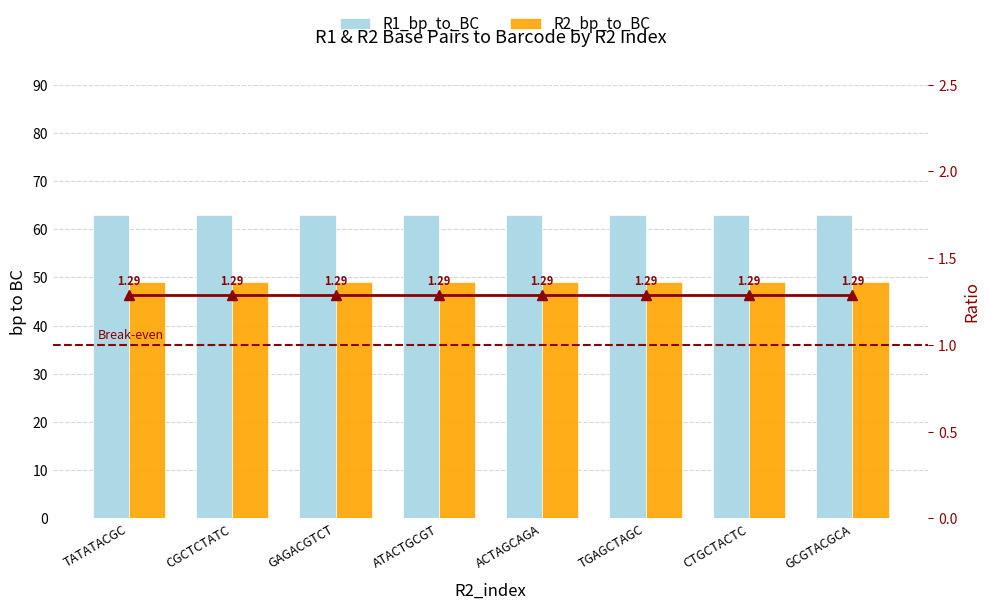

Which series has the widest spread of values?

R1_bp_to_BC